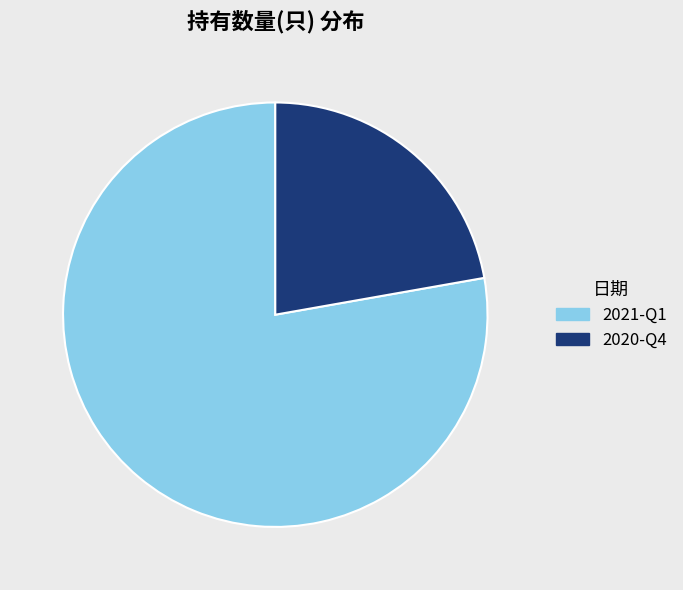

Which slice is the smallest?

2020-Q4